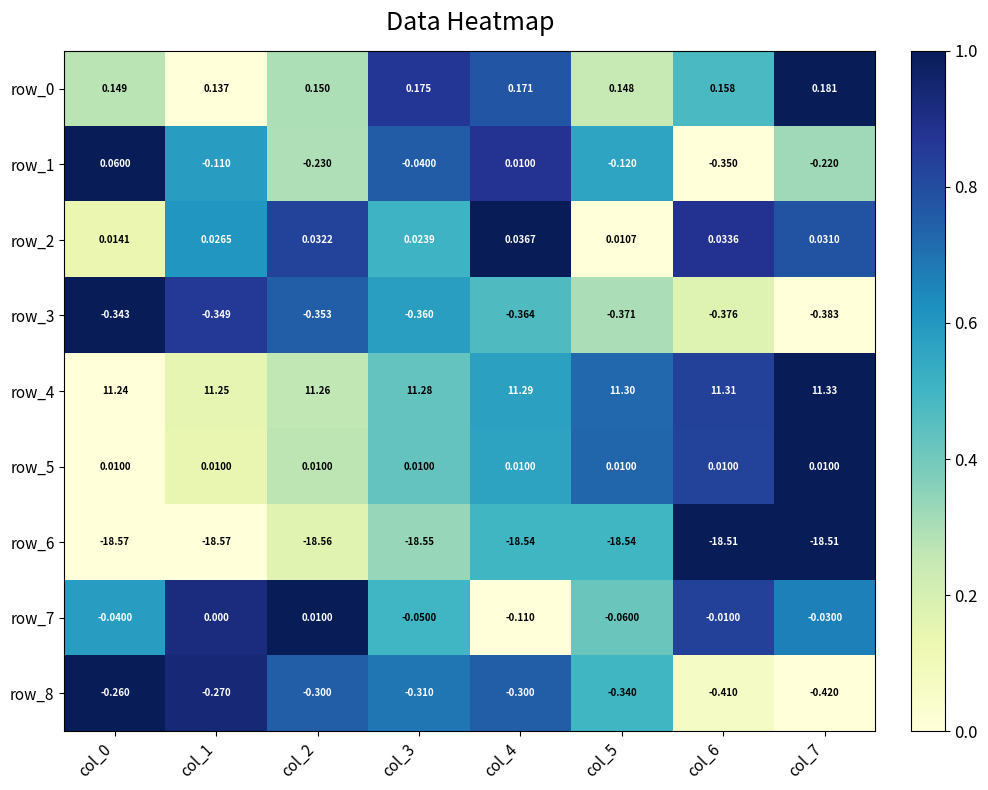

Is the value of row_2 at col_4 greater than the value of row_7 at col_6?

Yes